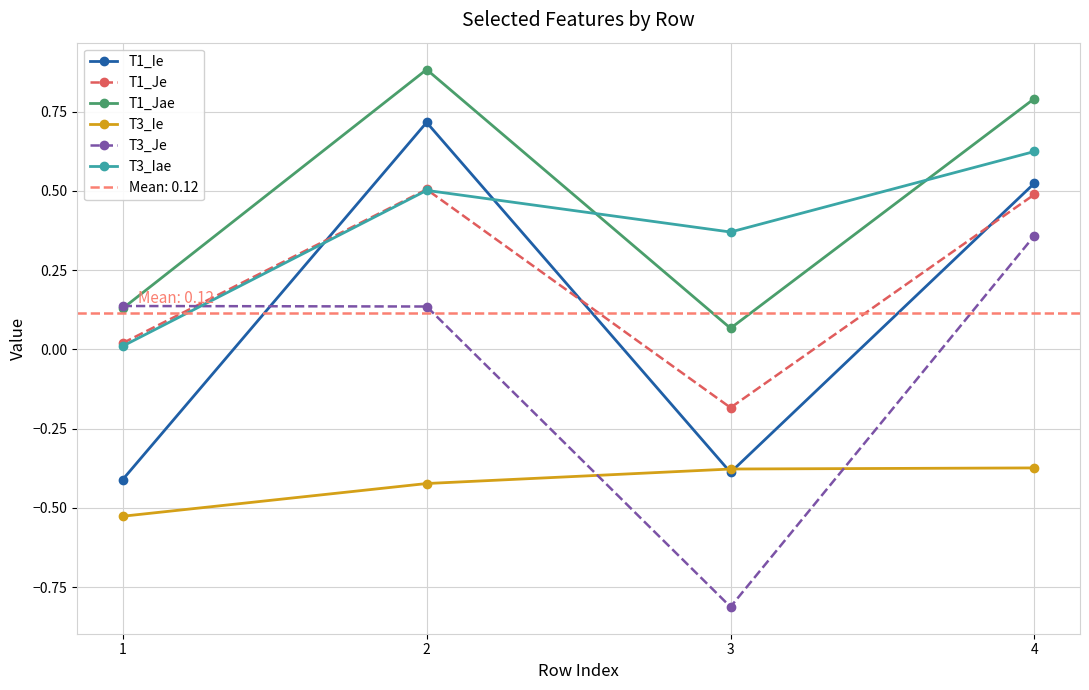

What is the difference between the highest and lowest values at 4?

1.2